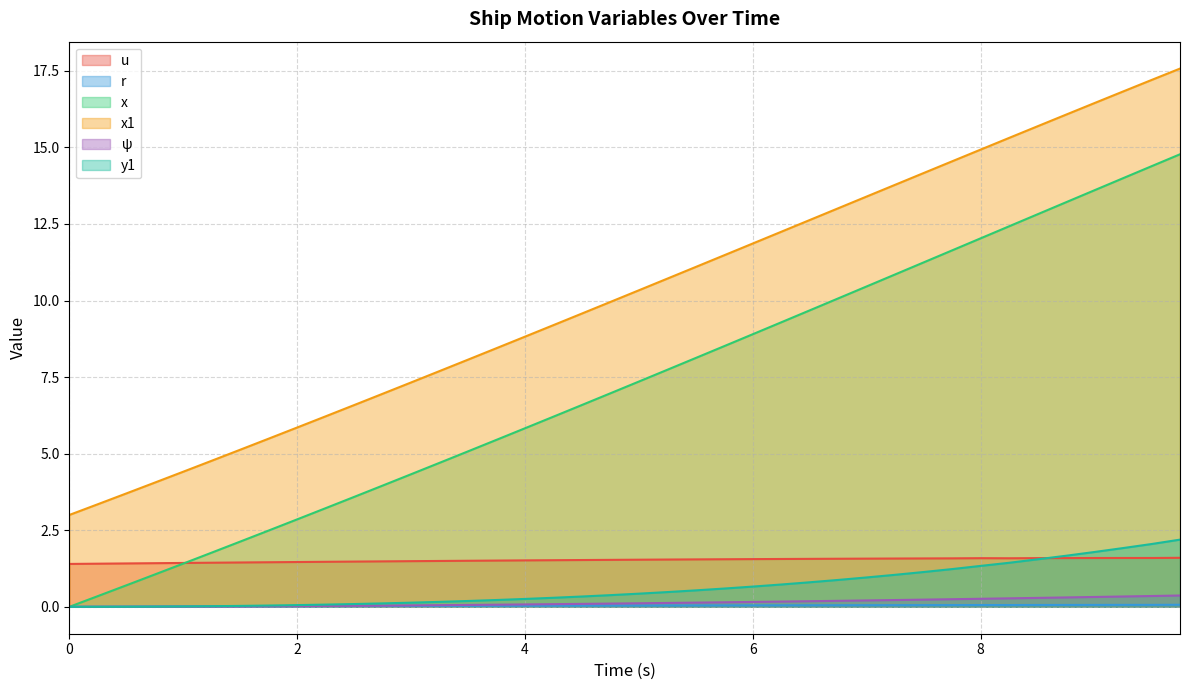

Does the chart have visible grid lines?

Yes